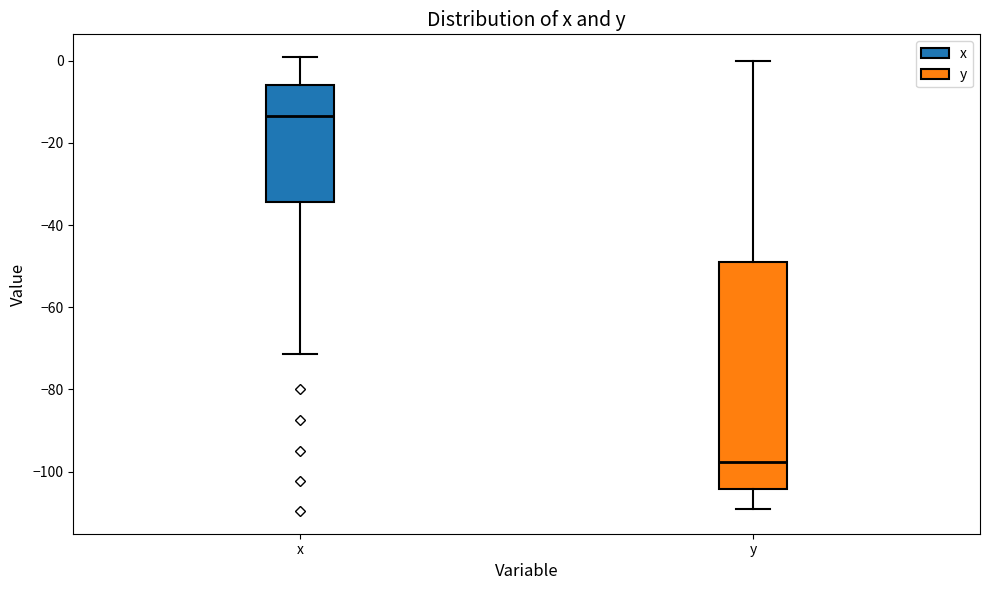

Which box is the tallest, from its lower edge to its upper edge?

y